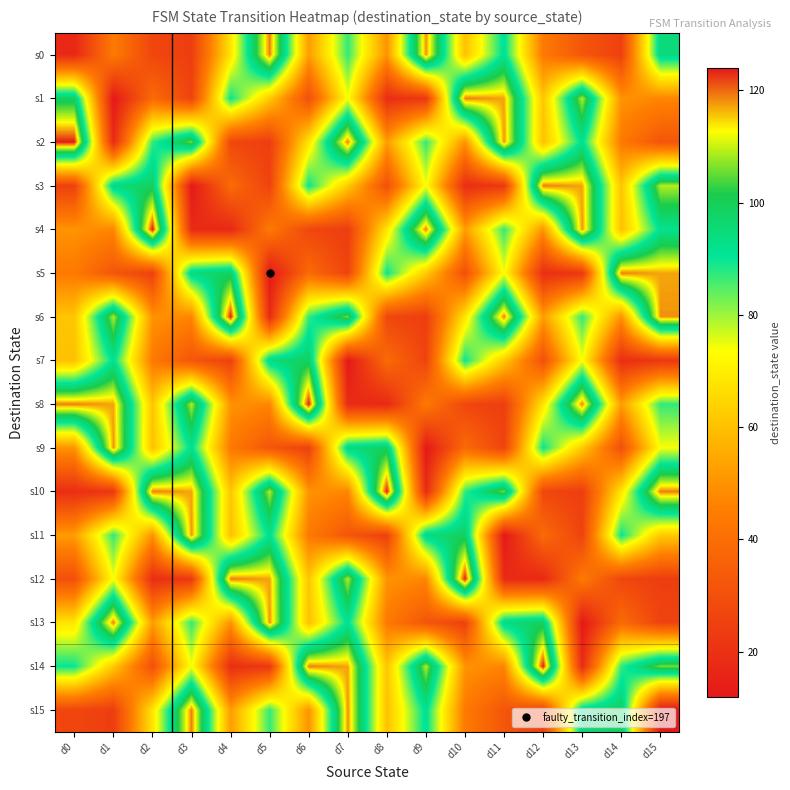

List the series in order of their peak value, lowest first.

s7, s9, s11, s0, s1, s3, s5, s13, s15, s2, s4, s6, s8, s10, s12, s14